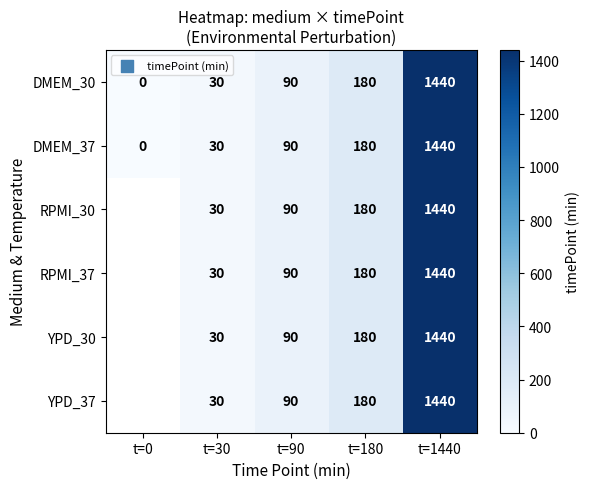

Where is DMEM_37 nearest to the value 720?

t=180